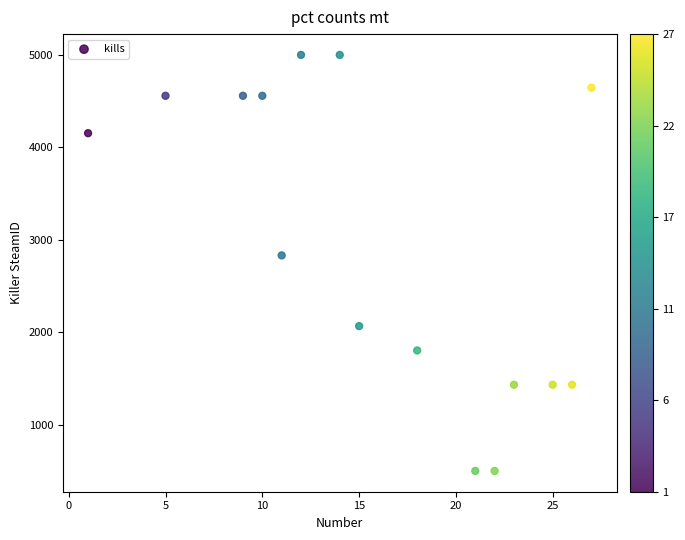

What Y value in the scatter plot is closest to 2750?

2831.4